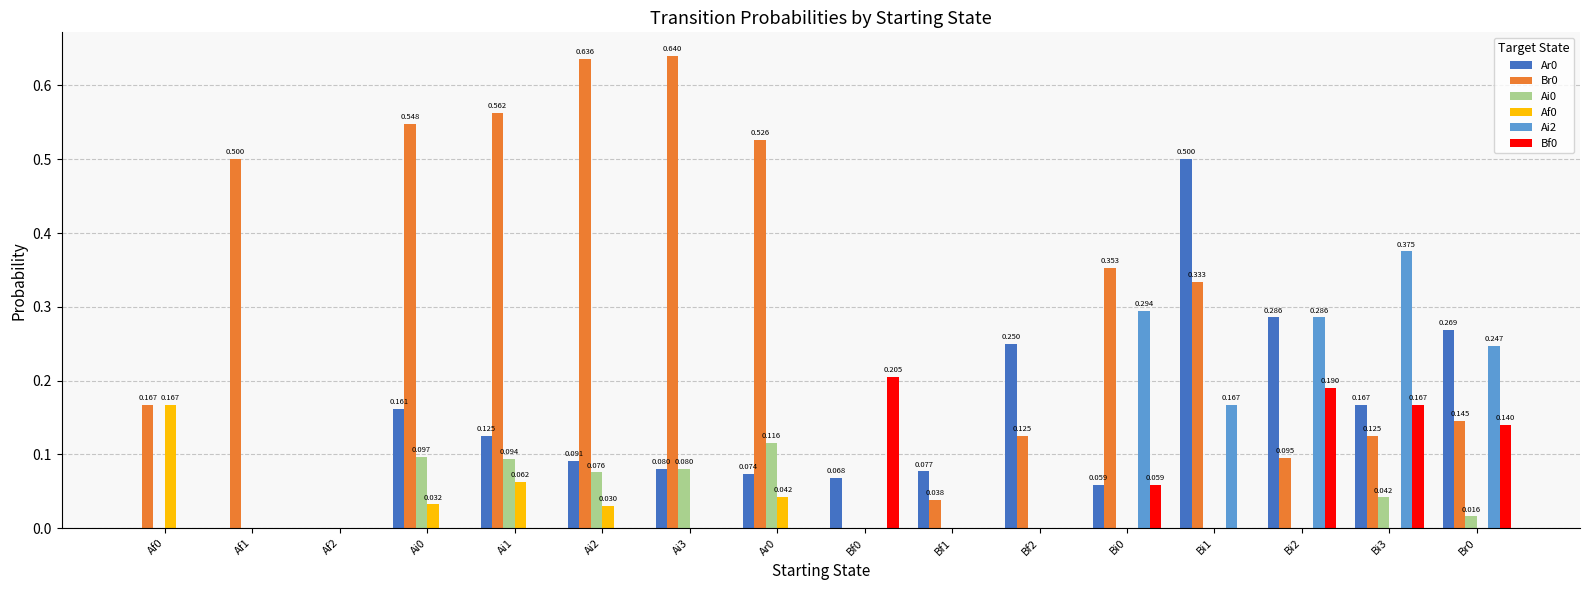

Is the value of Af0 at Ai3 greater than the value of Ar0 at Bf1?

No